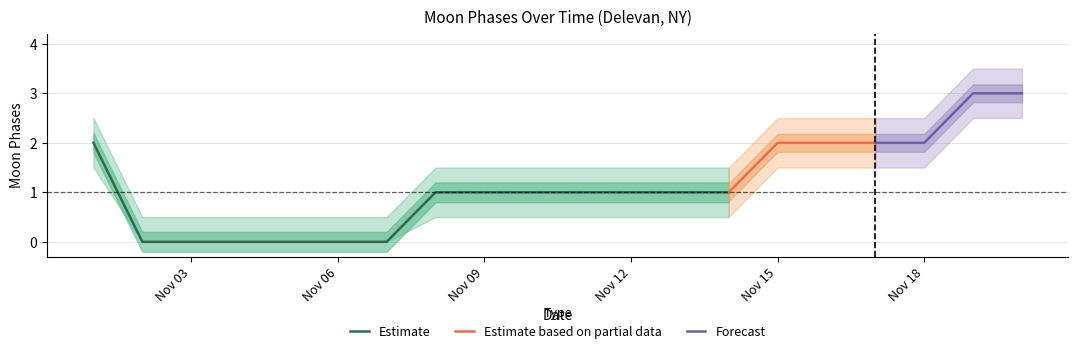

Is it true that the value at 2022-11-20 is 3?

True